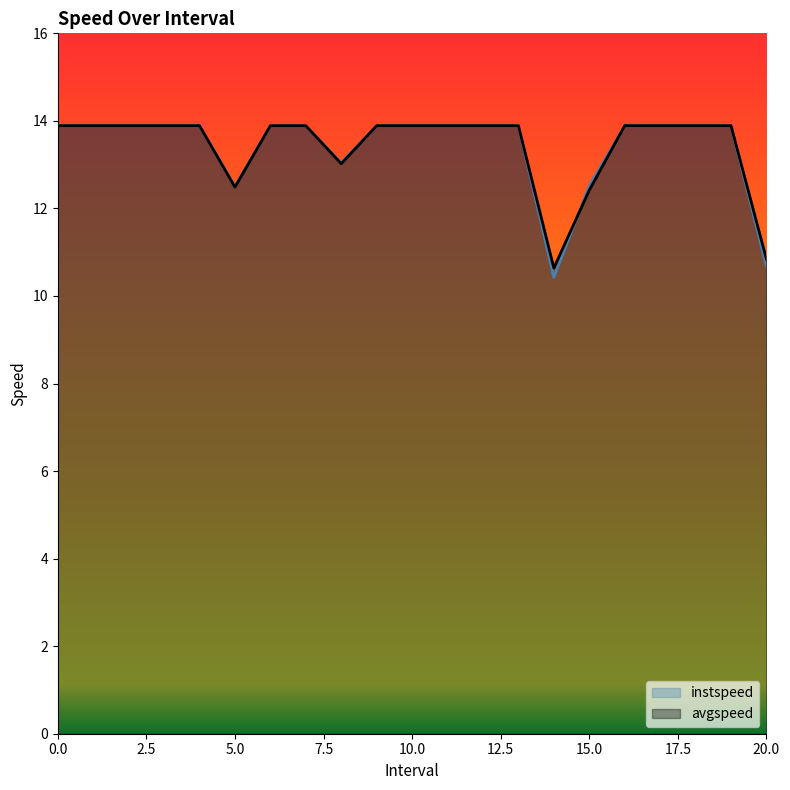

Which has a higher value, 4 or 0?

4